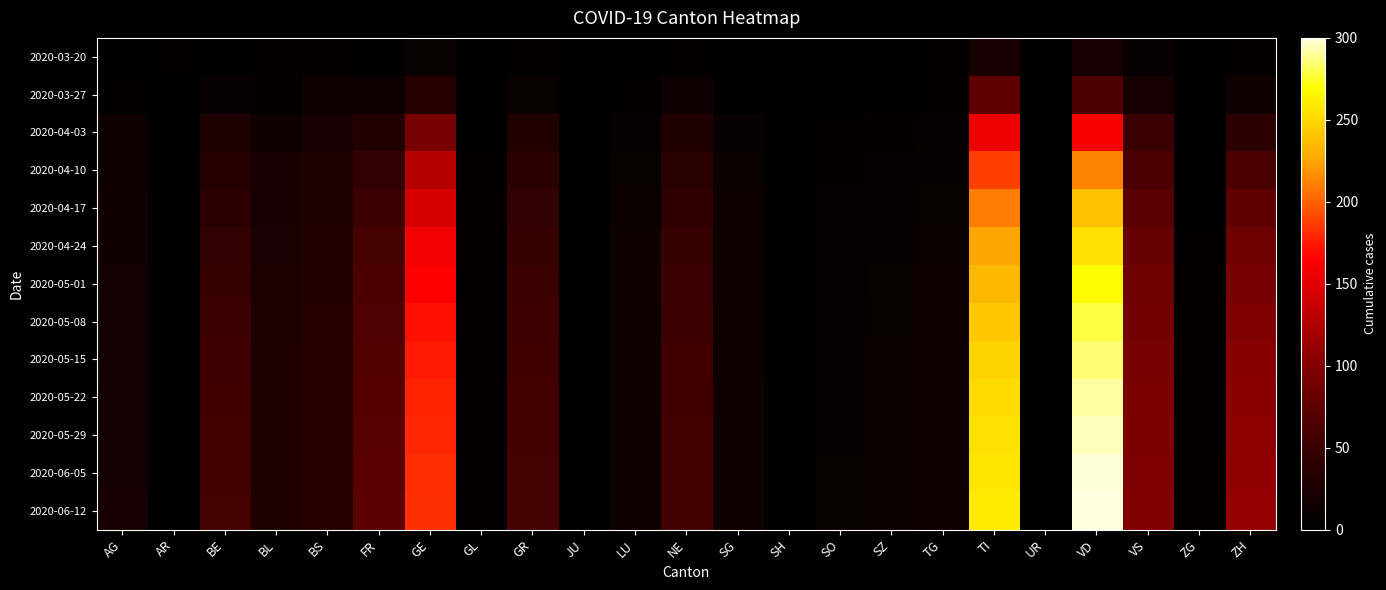

Between NE and BL, which is larger?

NE